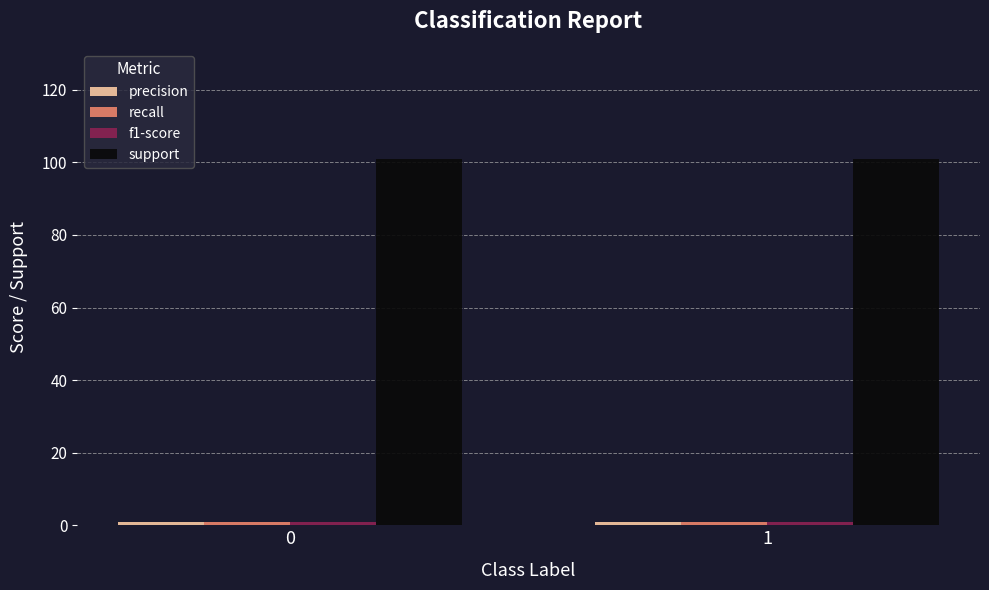

Is it true that support equals 101.0 at 0?

True